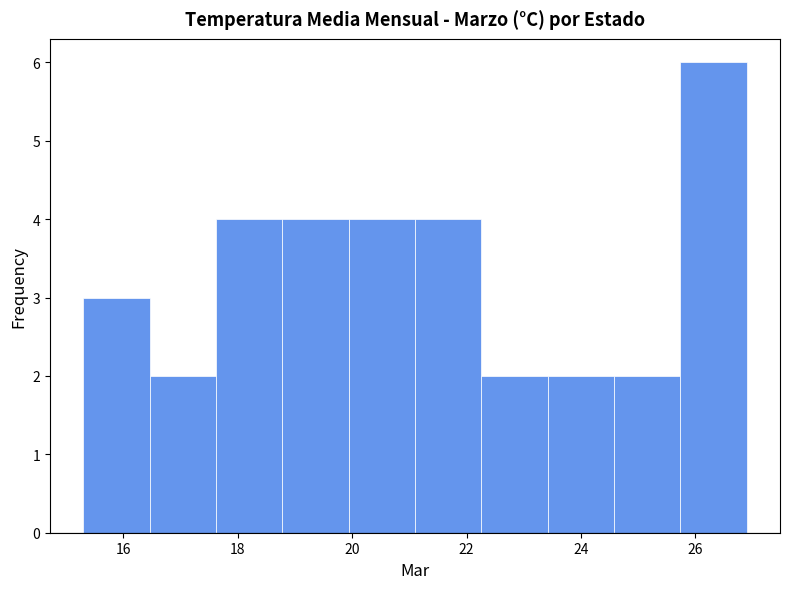

Reading left to right, transcribe this chart: for each bar, give the range it covers on the x-axis and its height. Neither the bar edges nor the heights are printed on the chart, so give them approximately, as read against the axes.

15.30 to 16.46: 3
16.46 to 17.62: 2
17.62 to 18.78: 4
18.78 to 19.94: 4
19.94 to 21.10: 4
21.10 to 22.26: 4
22.26 to 23.42: 2
23.42 to 24.58: 2
24.58 to 25.74: 2
25.74 to 26.90: 6